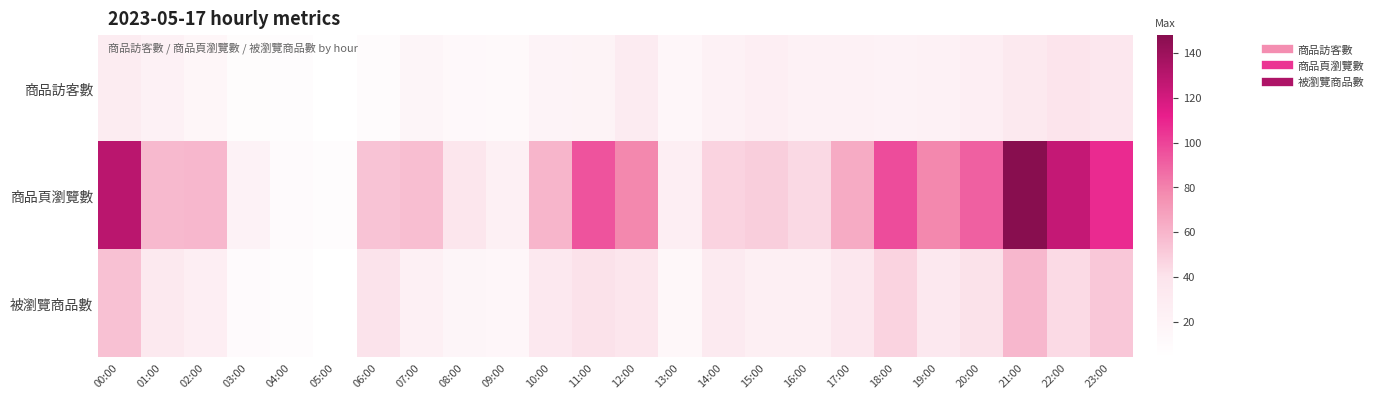

Which series has the widest spread of values?

商品頁瀏覽數